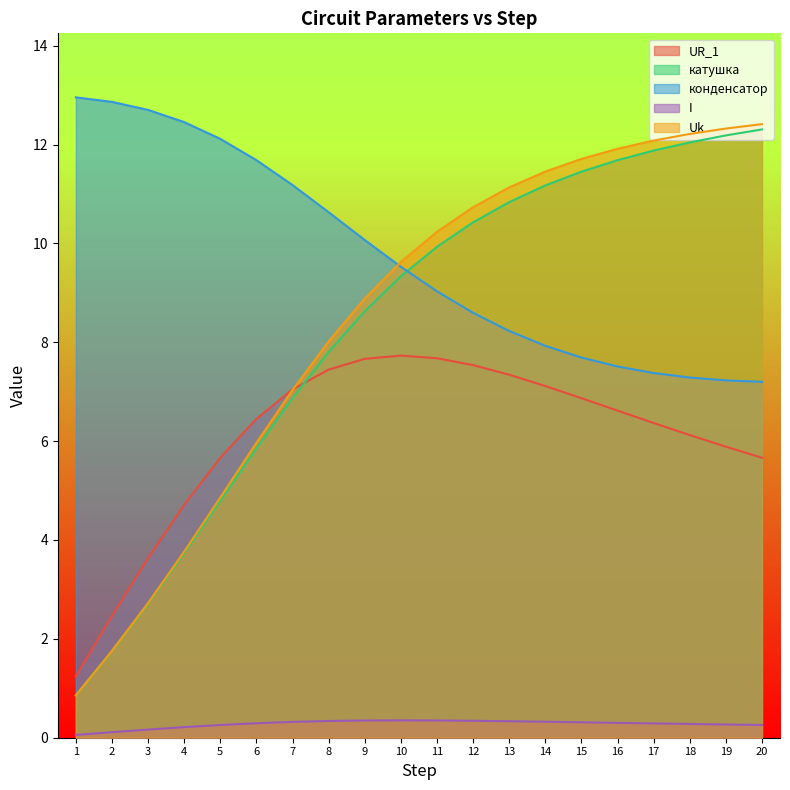

How many values in the Uk series exceed 10?

10